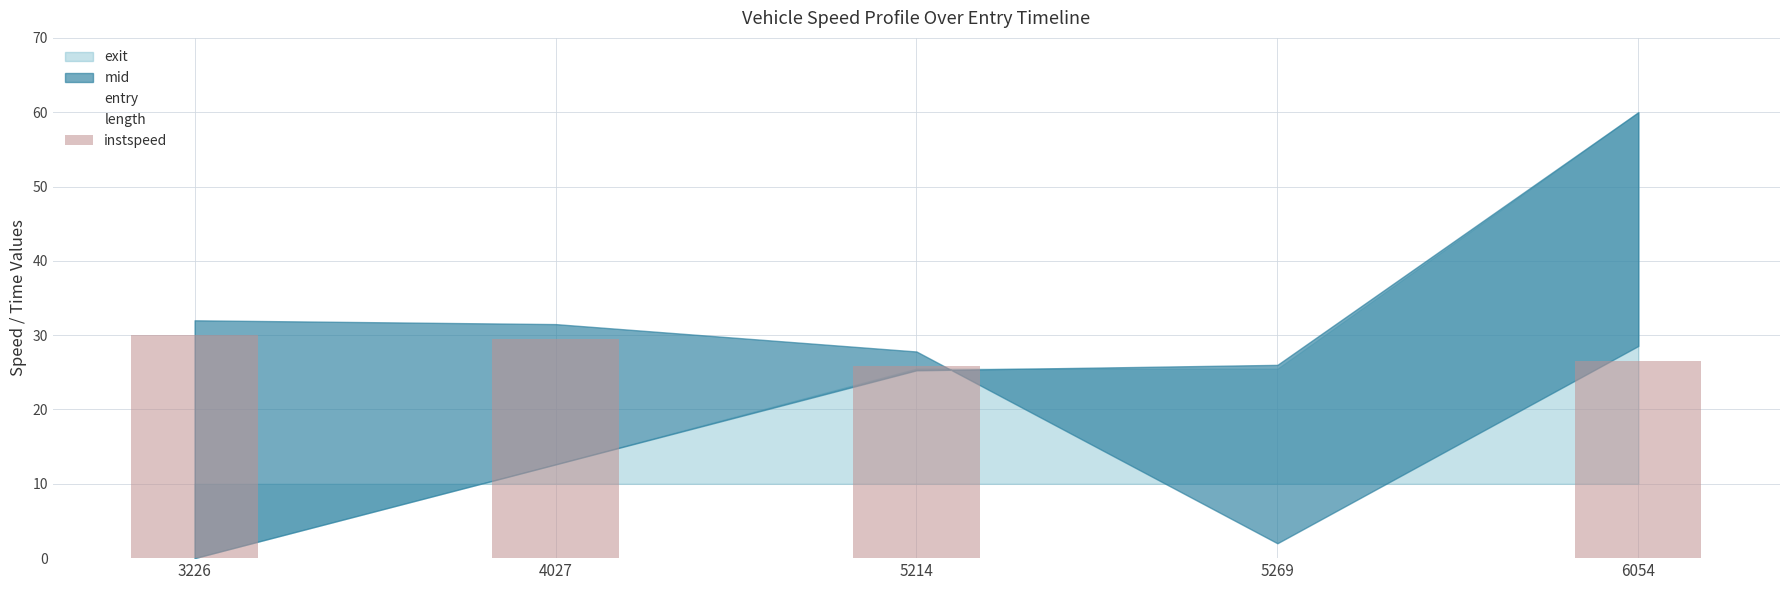

At which category is the sum across all series the highest?

6054